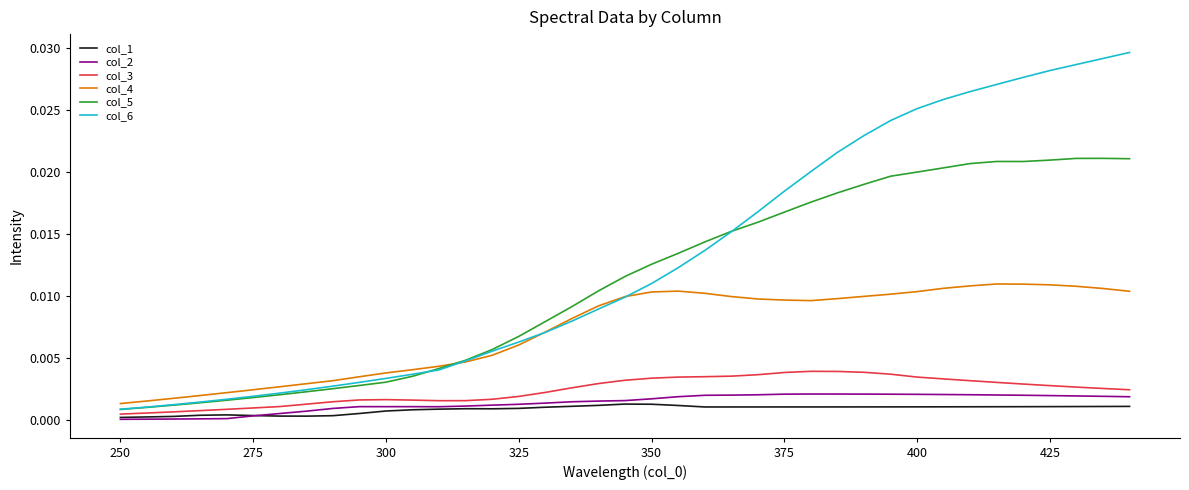

True or false: col_1 and col_4 cross at least once.

False